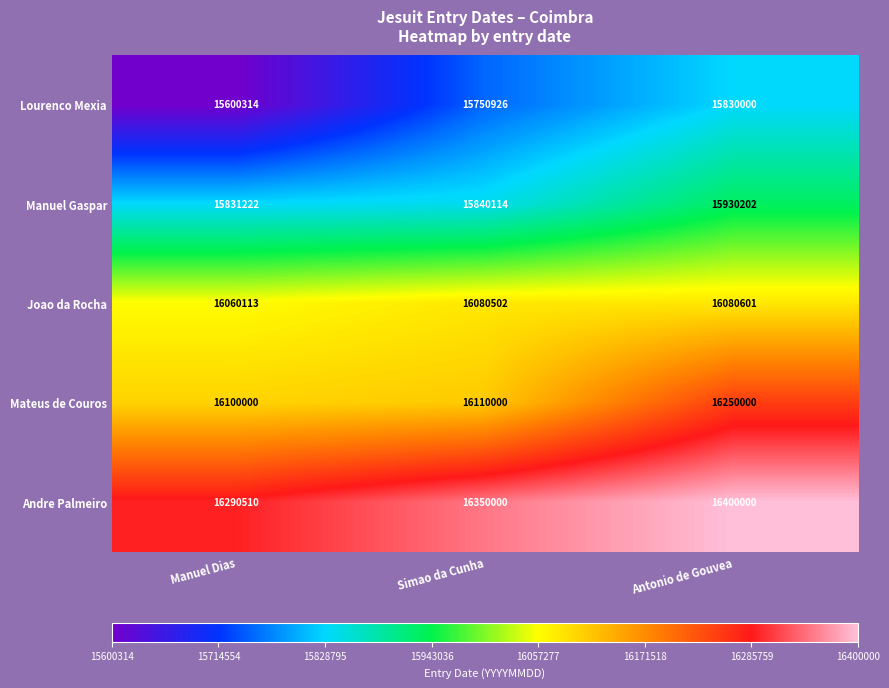

Rank the series at Antonio de Gouvea from highest to lowest value.

Andre Palmeiro, Mateus de Couros, Joao da Rocha, Manuel Gaspar, Lourenco Mexia